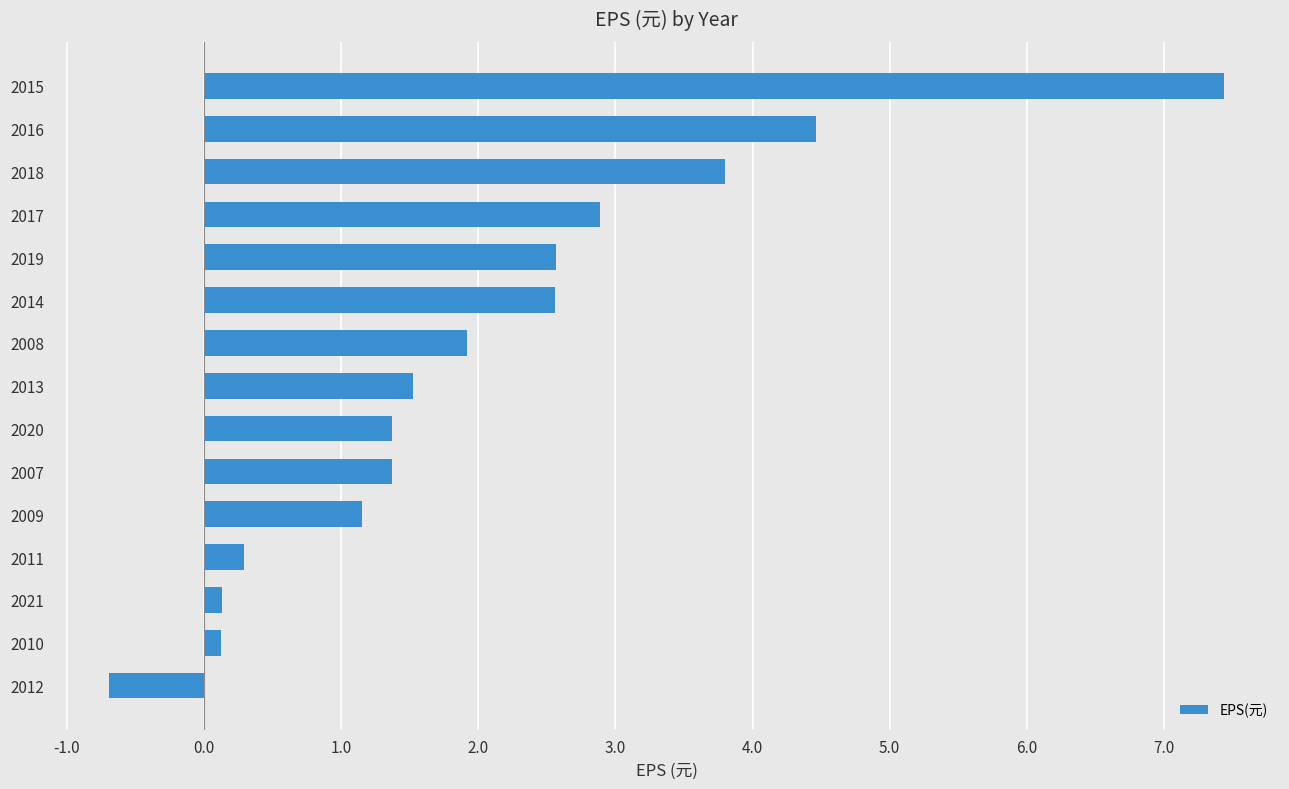

What is the smallest value displayed?

-0.7